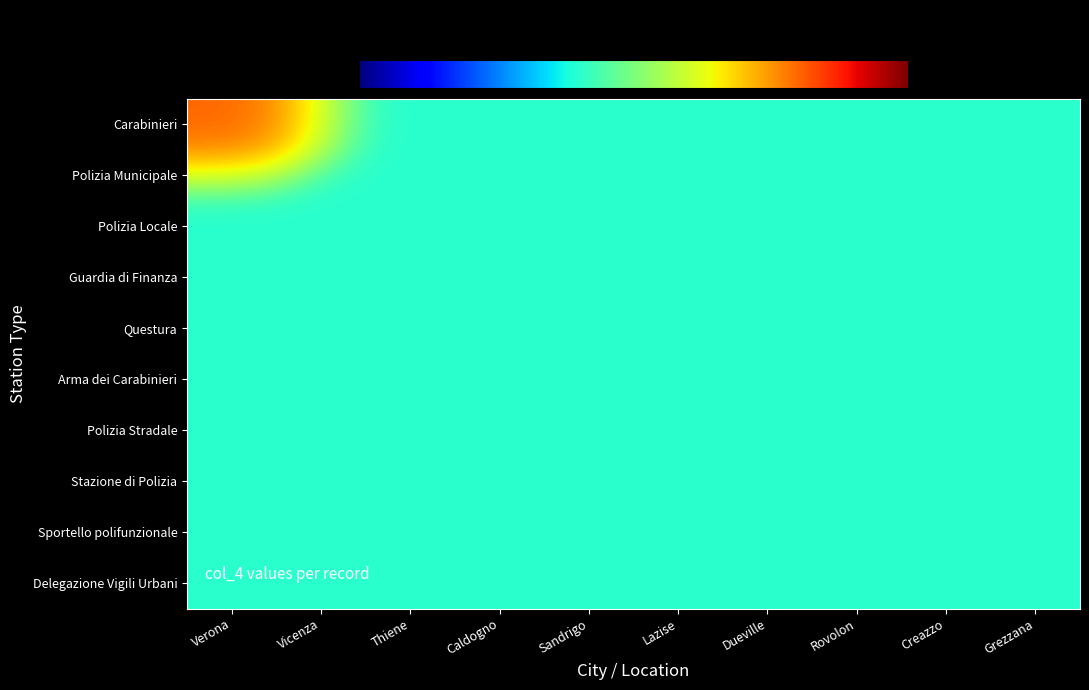

How many distinct data groups are displayed?

10